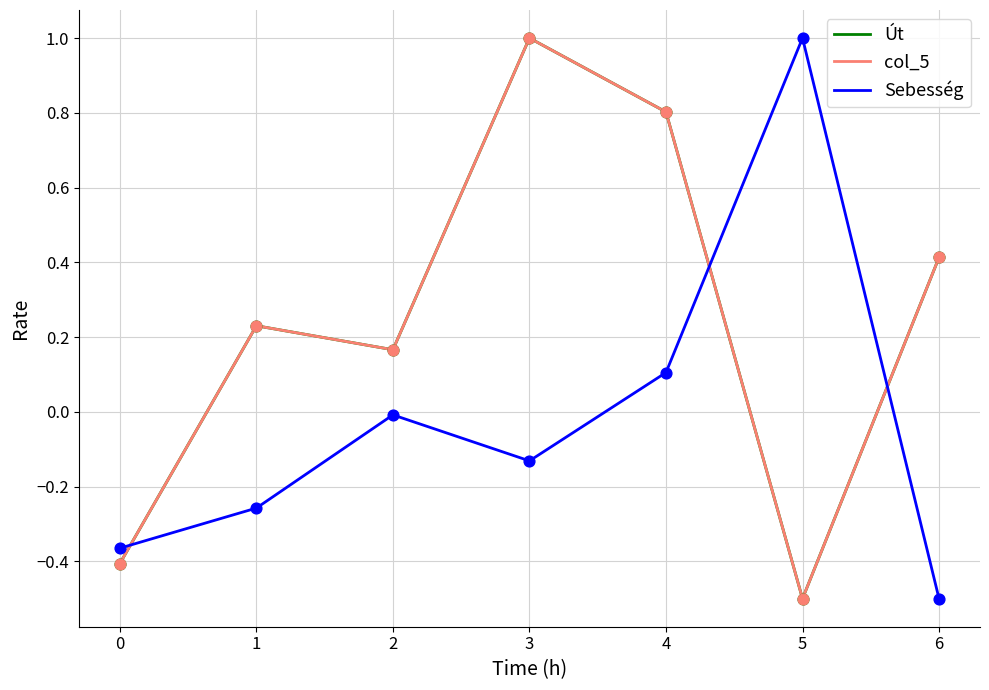

Is this an area chart (filled region under the line)?

No